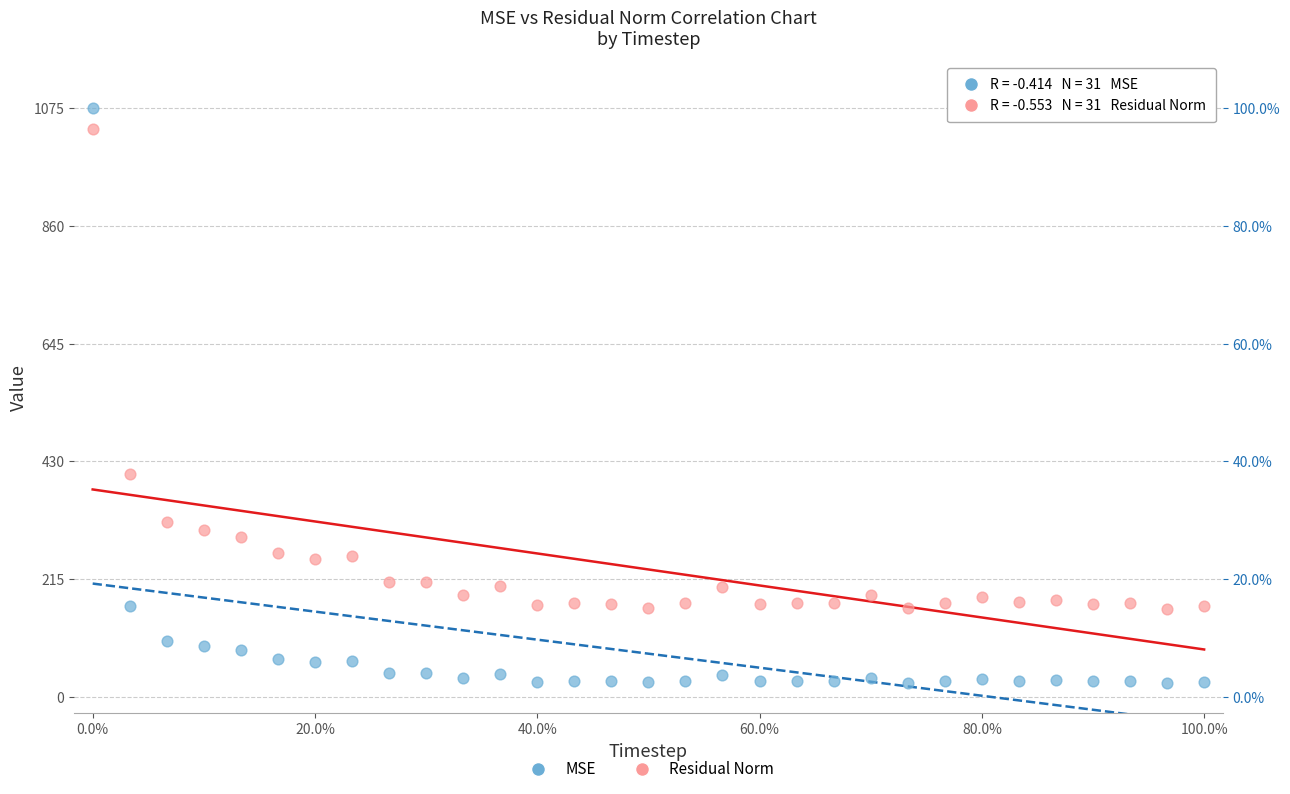

What is the X range (max minus min) for the scatter plot?

300.0